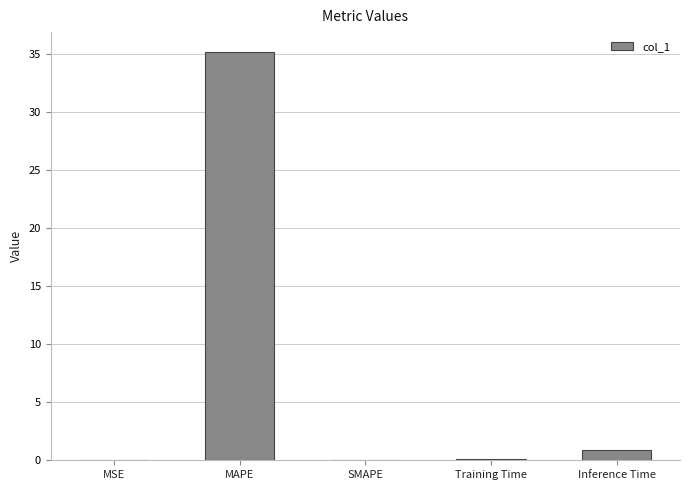

Which has a higher value, MSE or Inference Time?

Inference Time